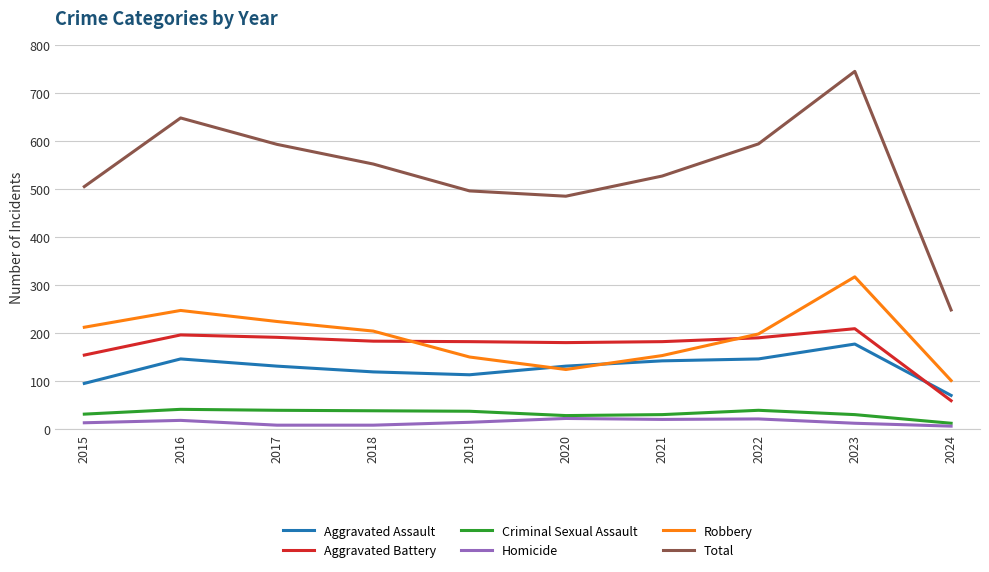

What is the difference between the second highest and second lowest values in the Aggravated Assault series?

51